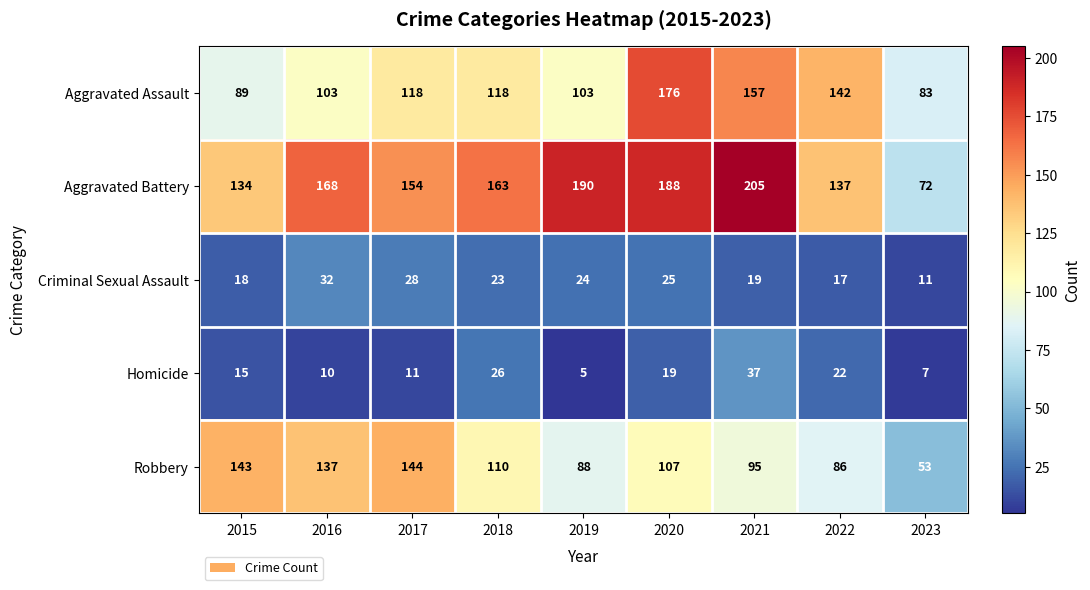

List the series in order of their peak value, highest first.

Aggravated Battery, Aggravated Assault, Robbery, Homicide, Criminal Sexual Assault